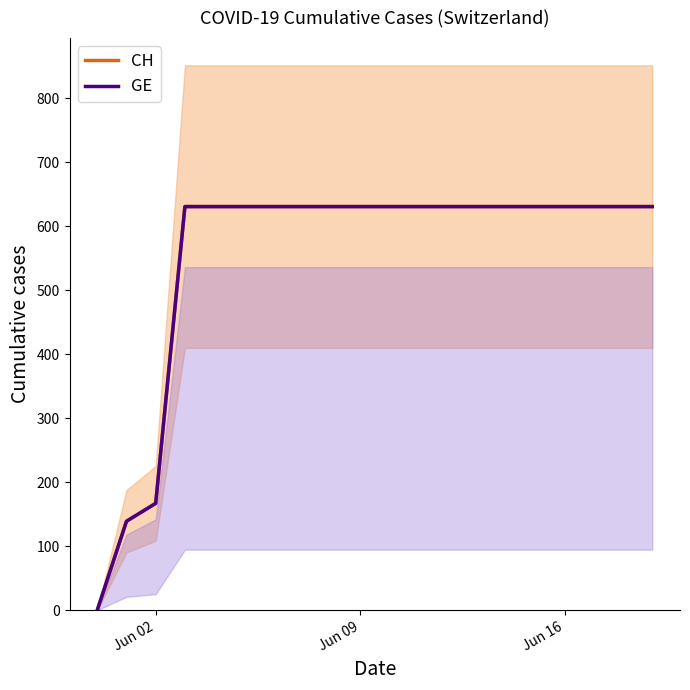

Which series has the widest spread of values?

CH